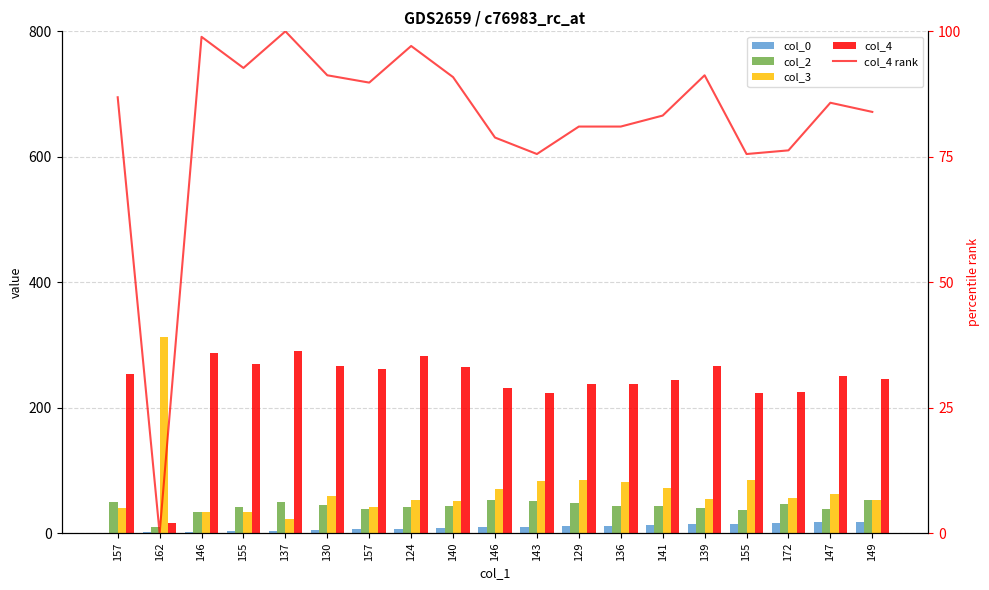

What is the label of the 14th bar from the right?

130